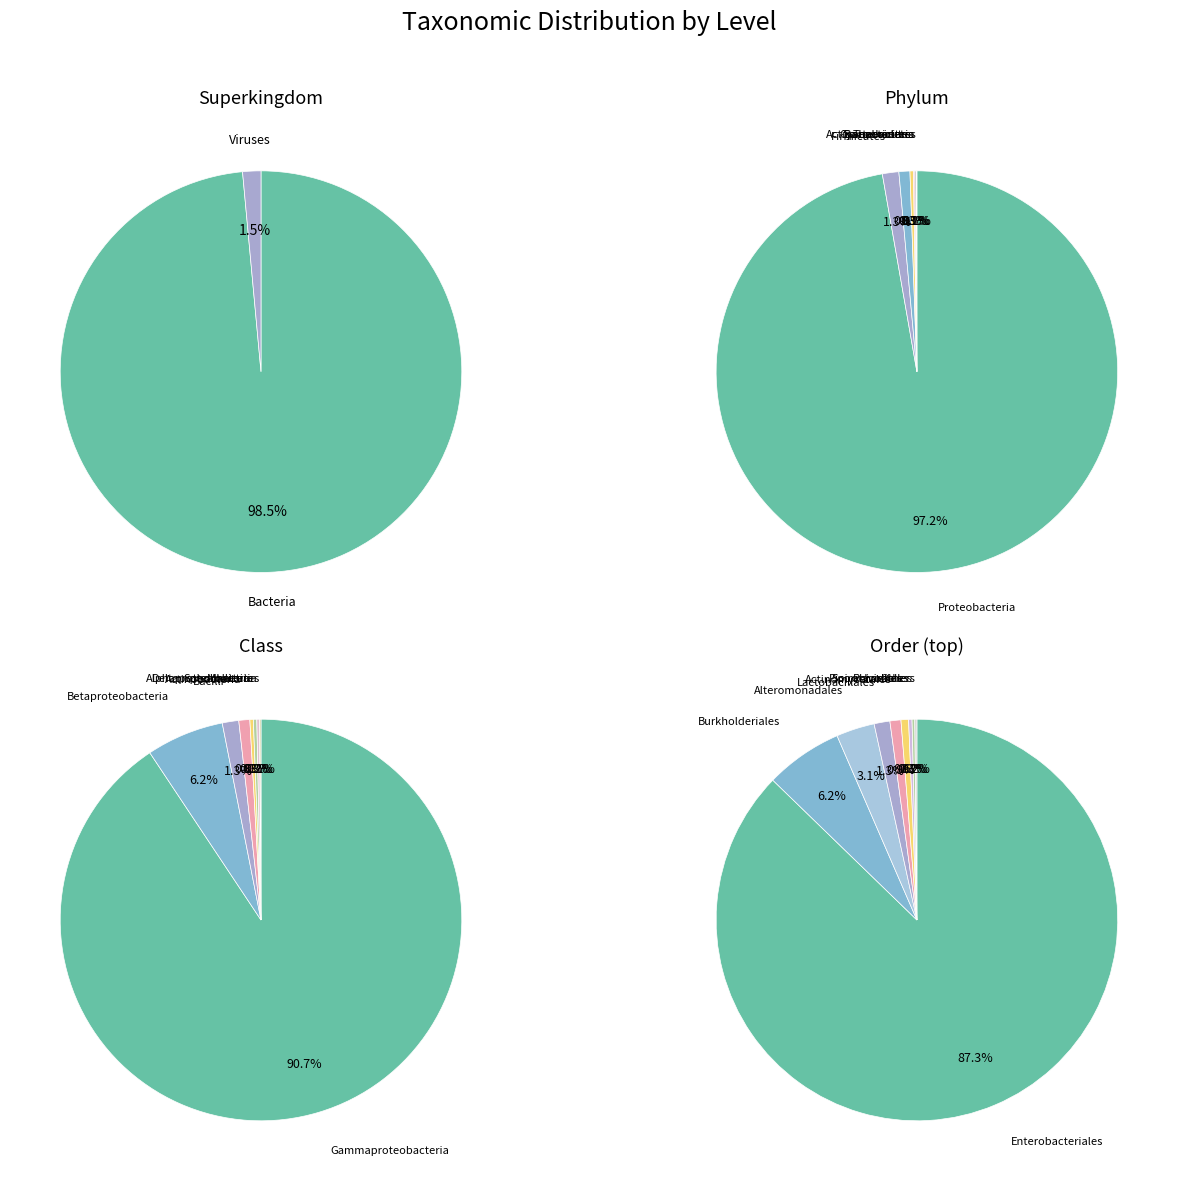

Count the number of slices in the pie.

7